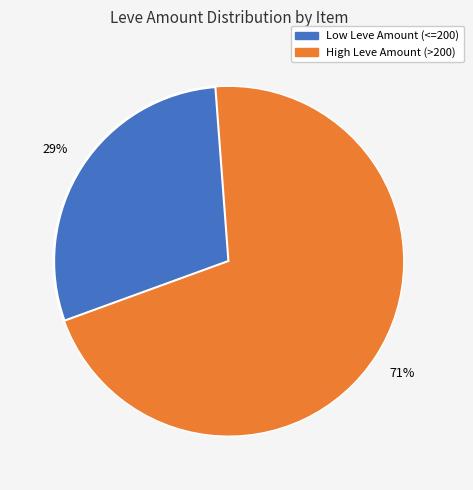

How many segments does this pie chart have?

2